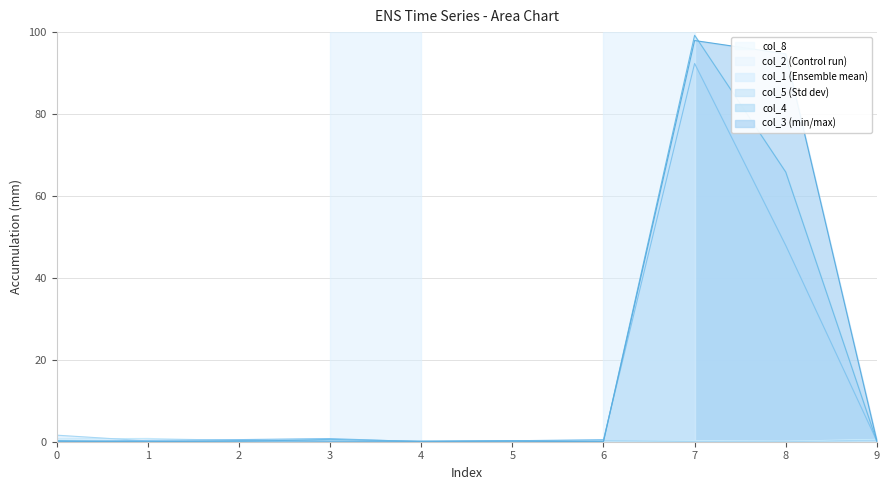

At how many categories does at least one series exceed 10?

2